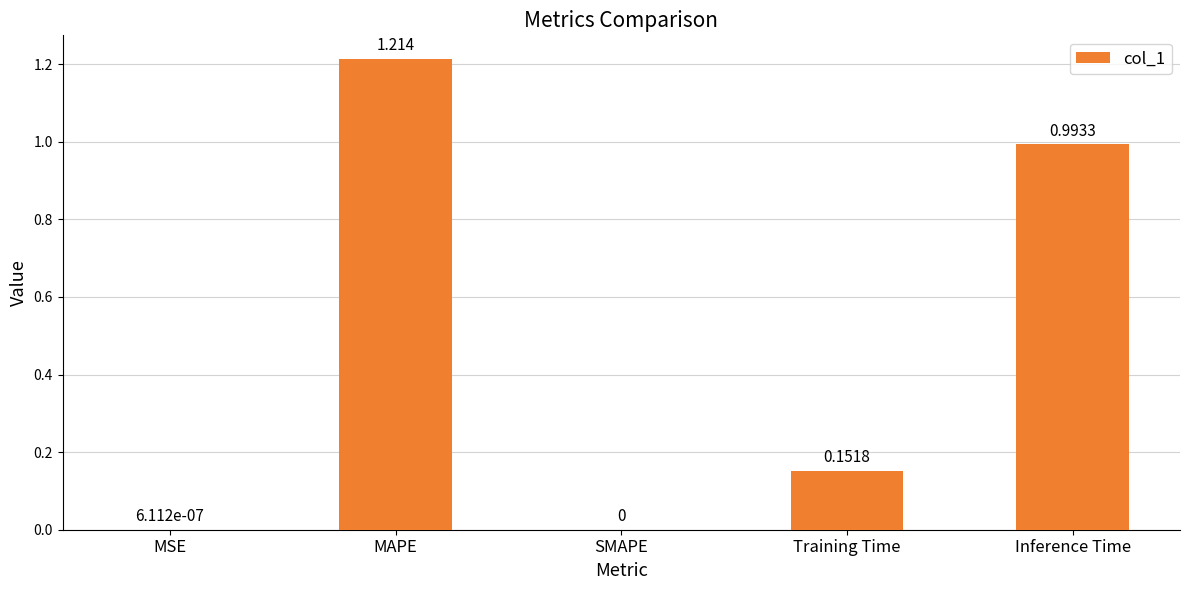

Which label corresponds to the largest value in the chart?

MAPE